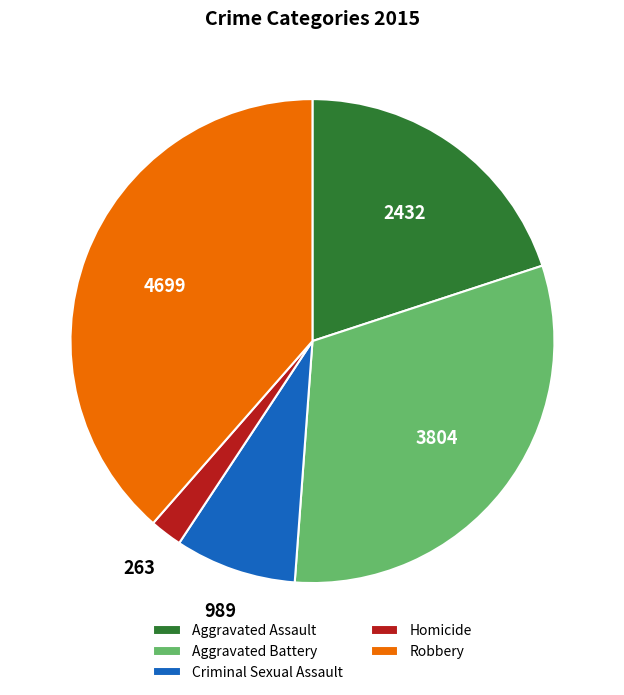

Does Aggravated Battery account for over 50% of the chart?

No